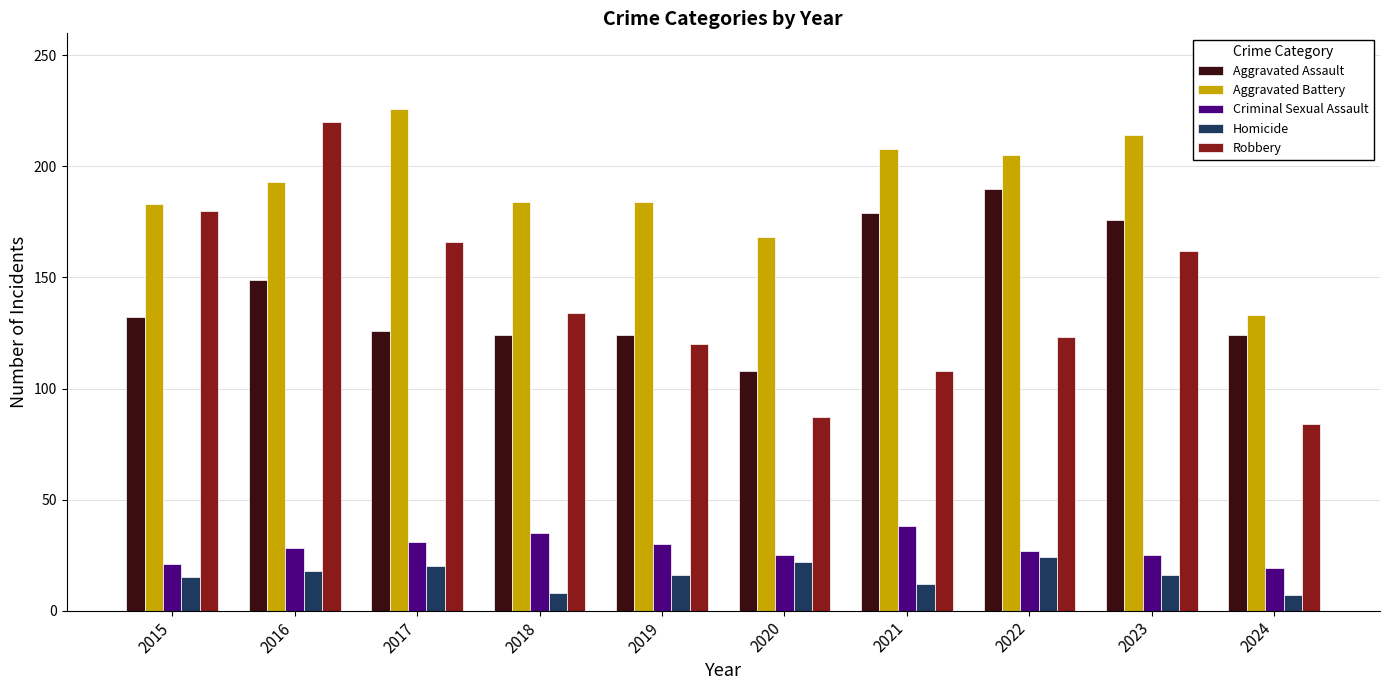

What is the value of the Homicide bar at the 9th from the left?

16